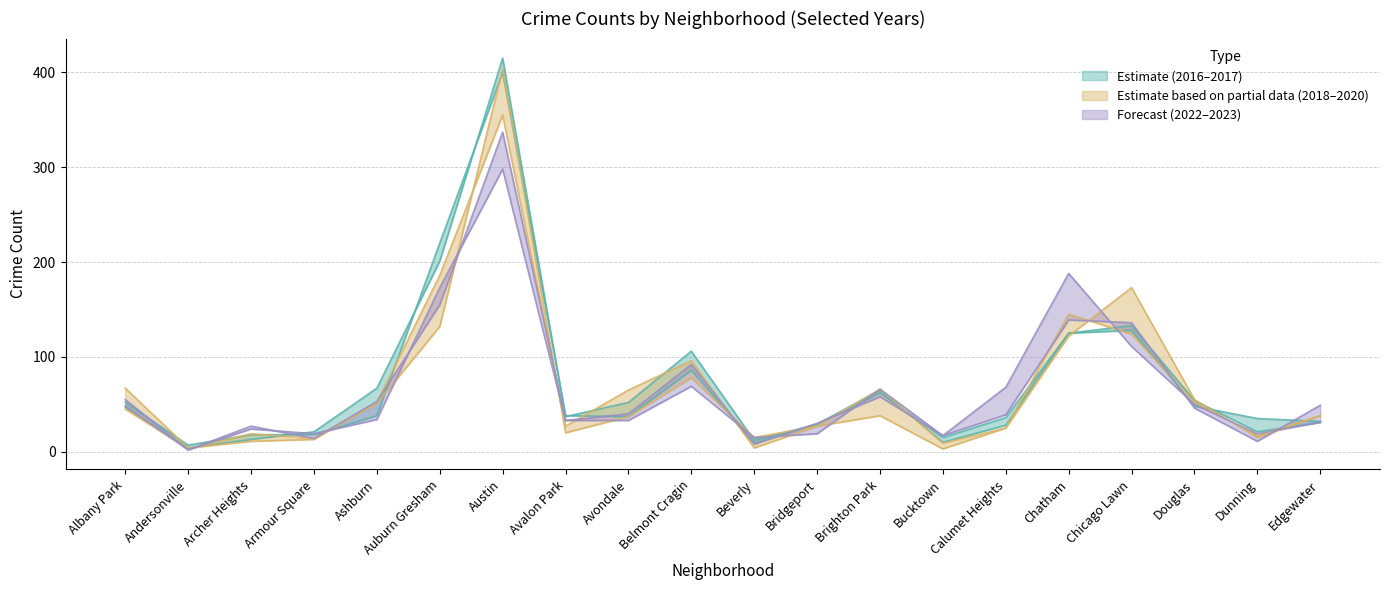

Is the value of 2018 at Bucktown greater than the value of 2017 at Avondale?

No